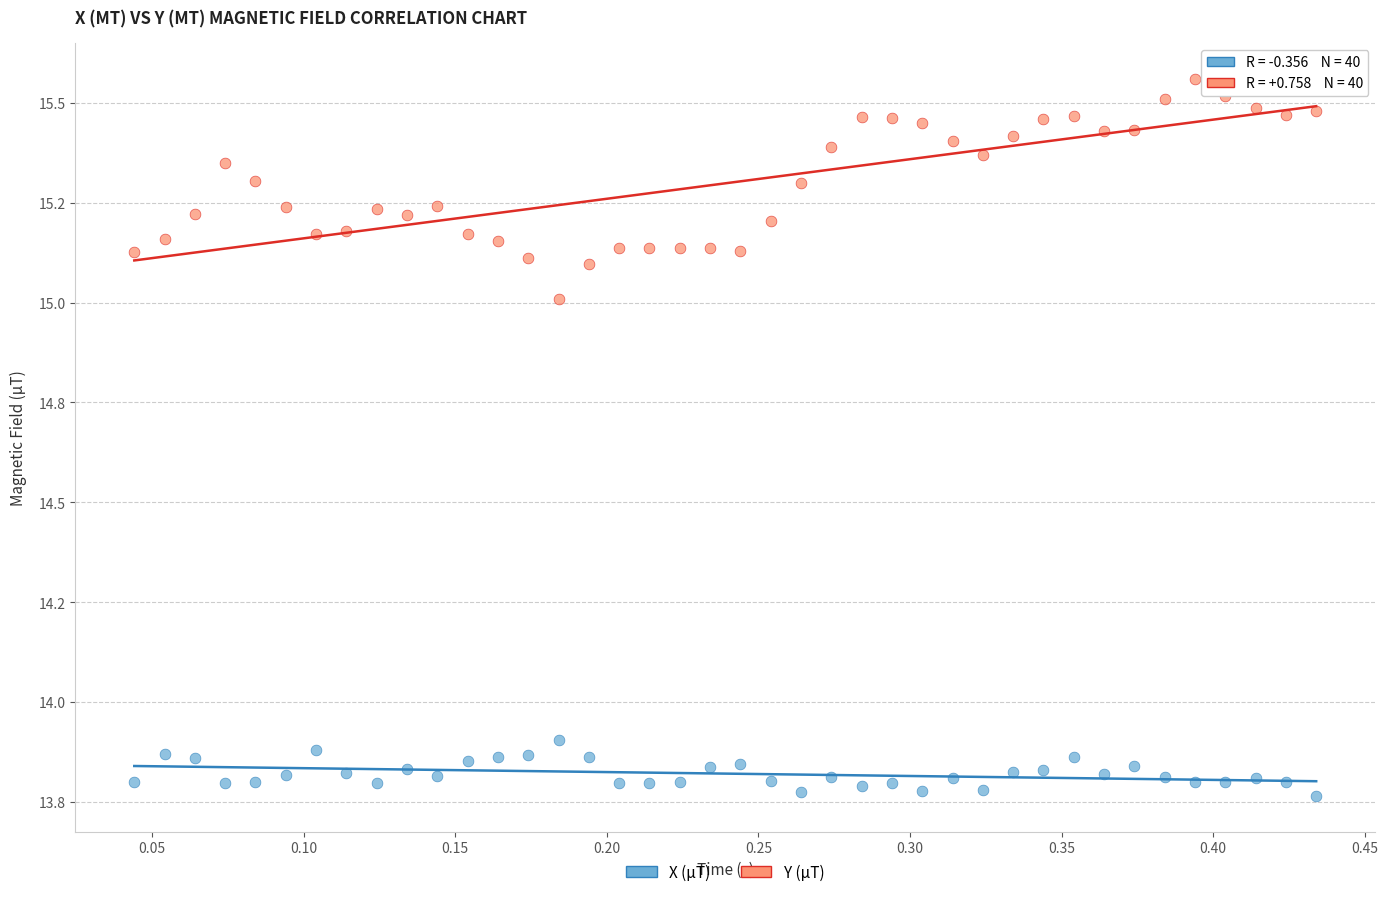

What are all the series names shown in the legend?

X (µT), Y (µT)